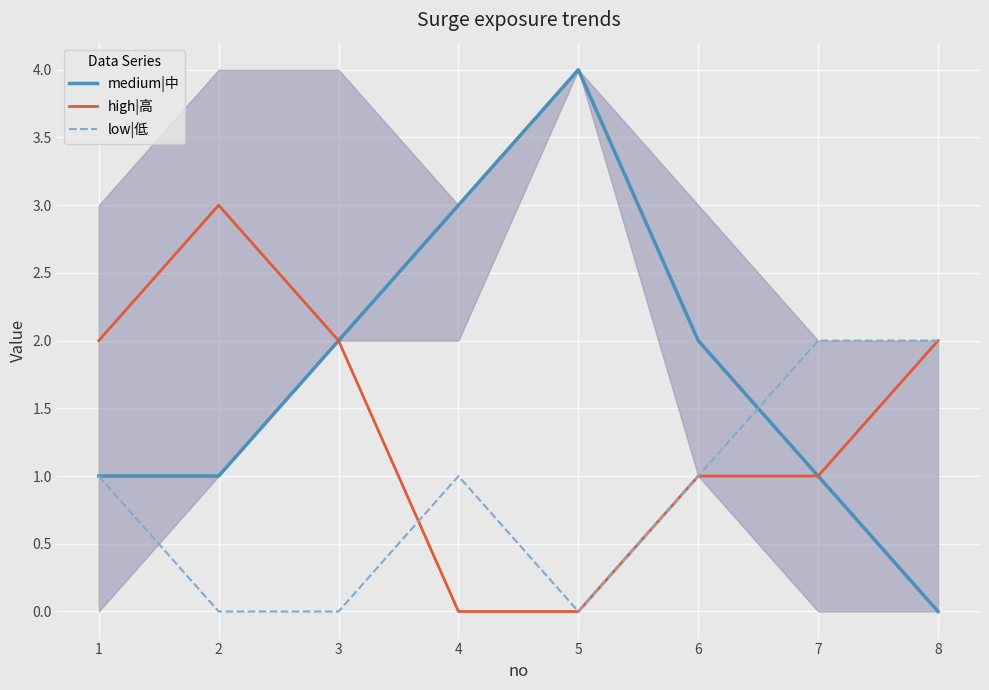

What is the difference between the highest and lowest values at 8?

2